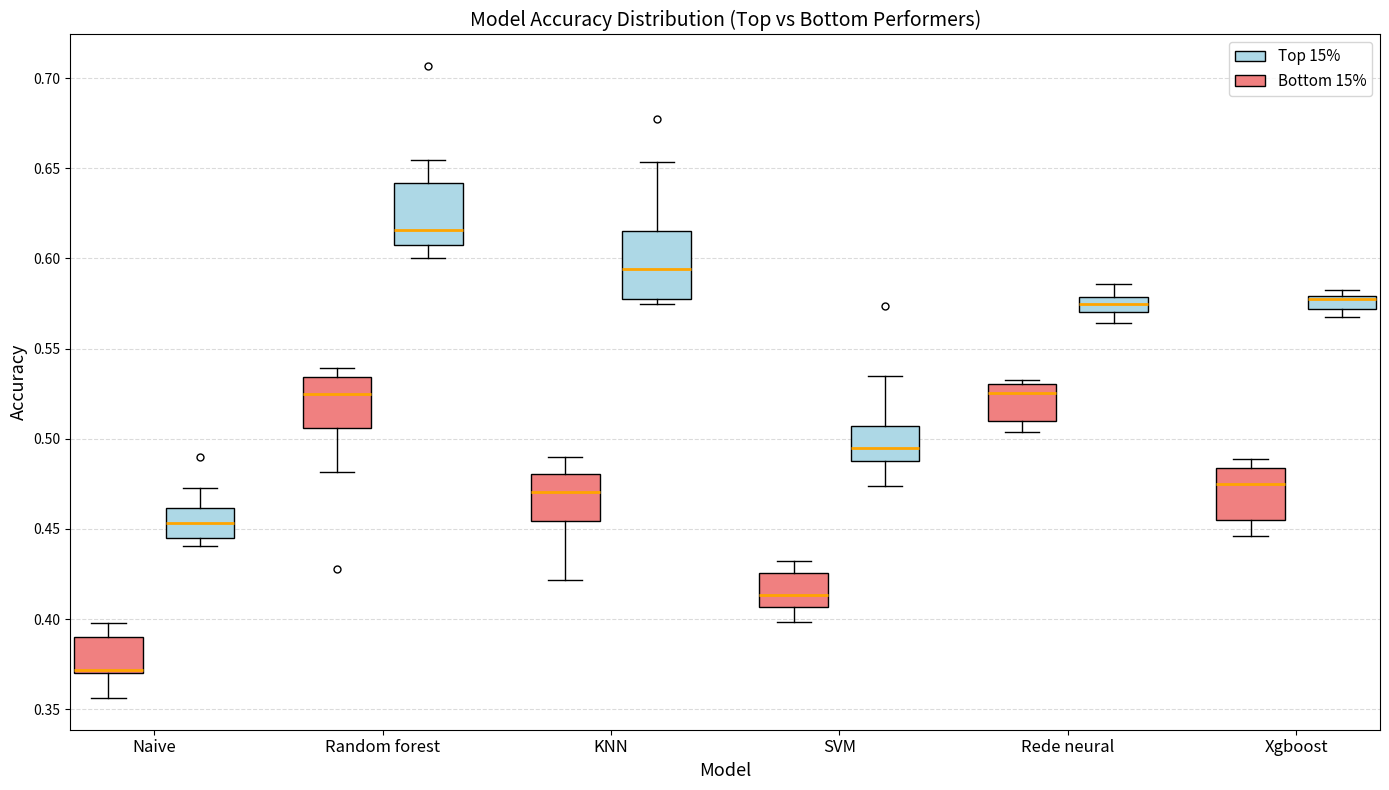

Which box has the highest median line?

Random forest (Top 15%)